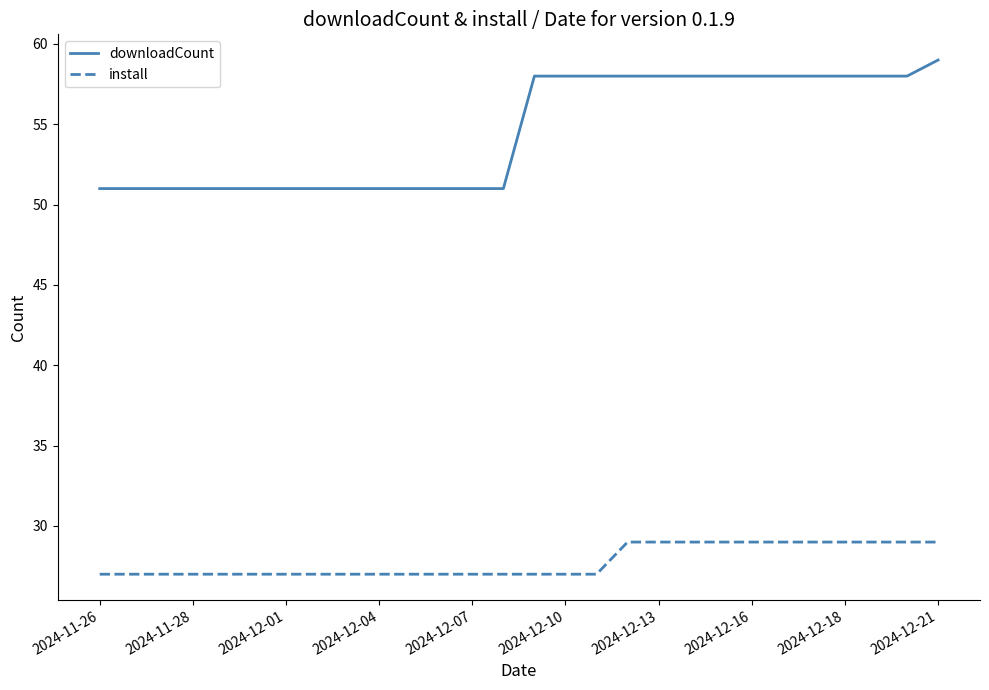

List the series in order of their peak value, highest first.

downloadCount, install